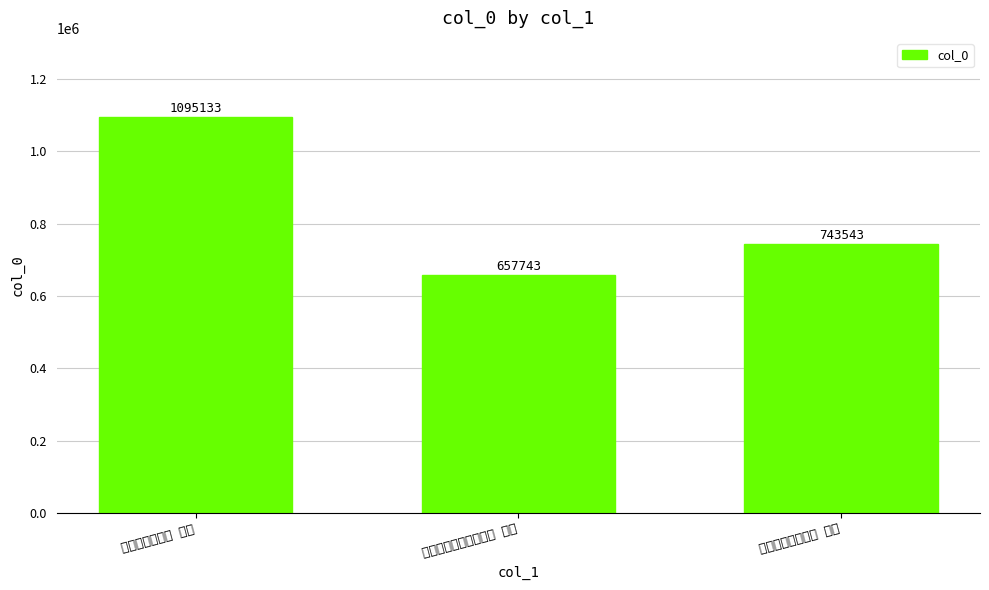

What is the ratio of the value at 鸢飞鱼跃亭与寿卿小酌 其二 to the value at 初冬与黄裕堂小酌 其二?

0.9